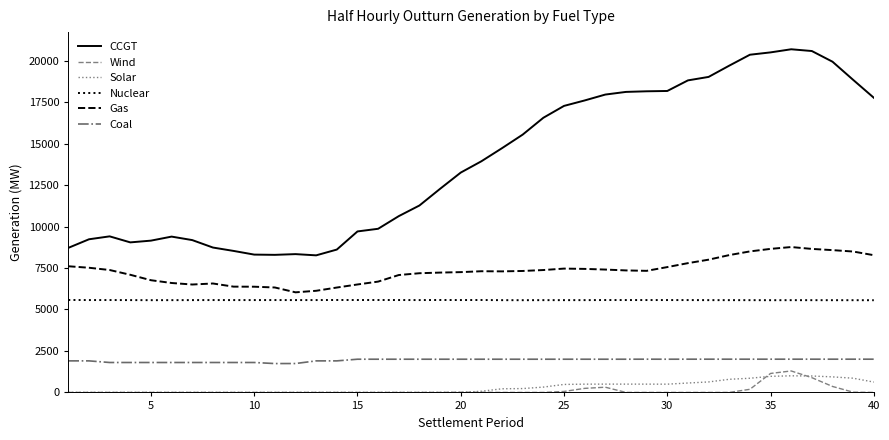

Which series has the largest total across all categories?

CCGT